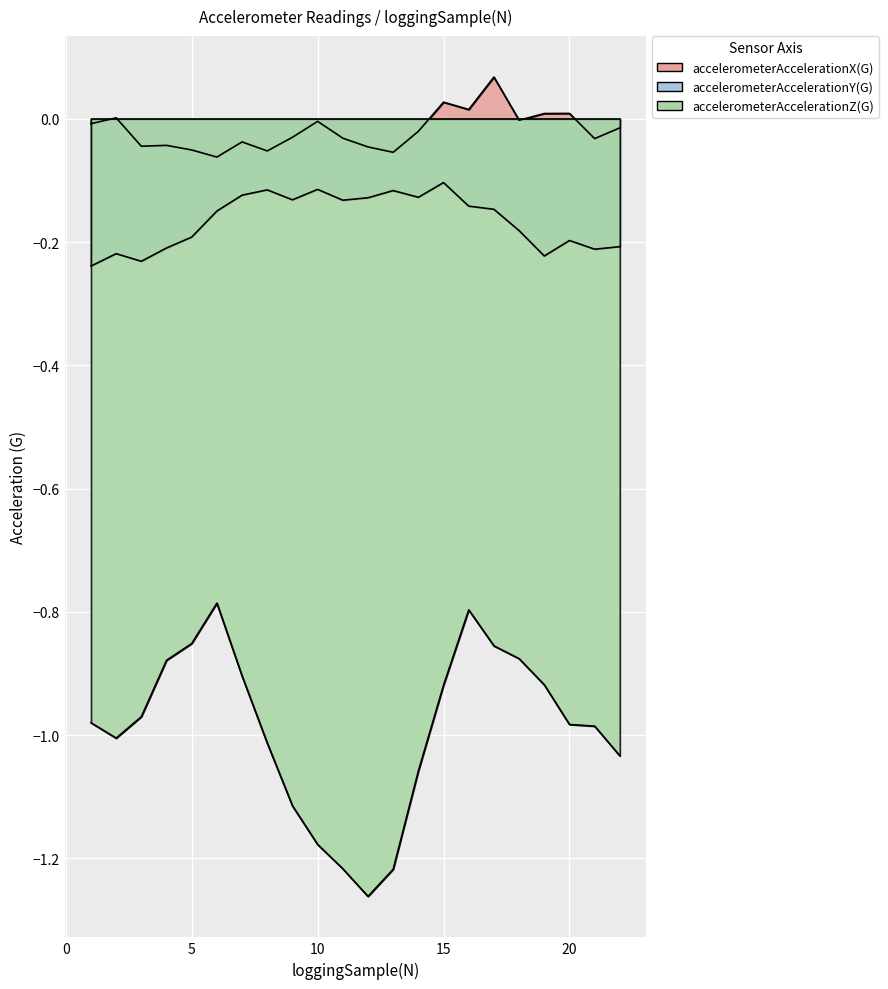

Reading left to right, transcribe all the data shown in this chart.

accelerometerAccelerationX(G): -0.0	0.0	-0.0	-0.0	-0.1	-0.1	-0.0	-0.1	-0.0	-0.0	-0.0	-0.0	-0.1	-0.0	0.0	0.0	0.1	-0.0	0.0	0.0	-0.0	-0.0
accelerometerAccelerationY(G): -0.2	-0.2	-0.2	-0.2	-0.2	-0.1	-0.1	-0.1	-0.1	-0.1	-0.1	-0.1	-0.1	-0.1	-0.1	-0.1	-0.1	-0.2	-0.2	-0.2	-0.2	-0.2
accelerometerAccelerationZ(G): -1.0	-1.0	-1.0	-0.9	-0.9	-0.8	-0.9	-1.0	-1.1	-1.2	-1.2	-1.3	-1.2	-1.1	-0.9	-0.8	-0.9	-0.9	-0.9	-1.0	-1.0	-1.0